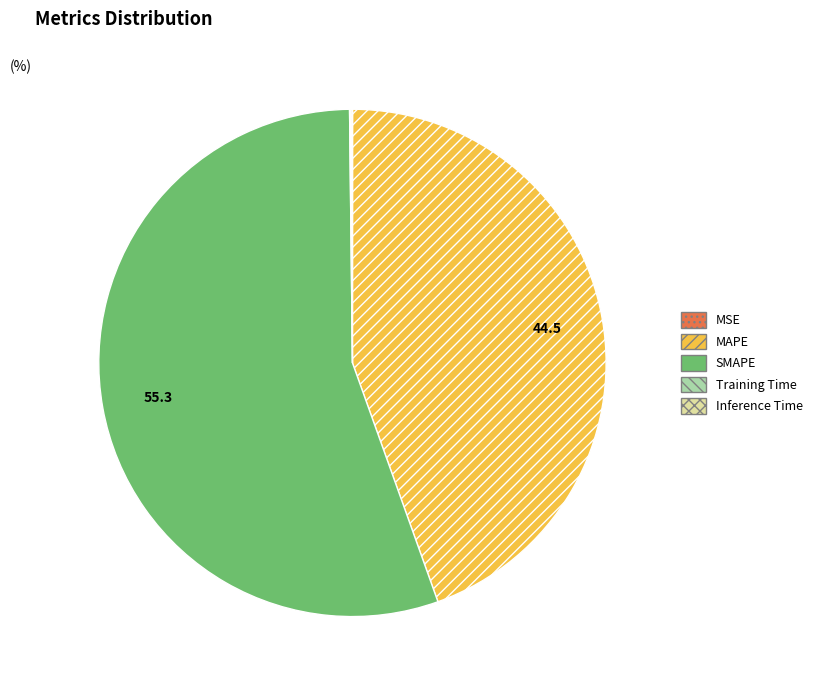

True or false: SMAPE accounts for 60% of the total.

False